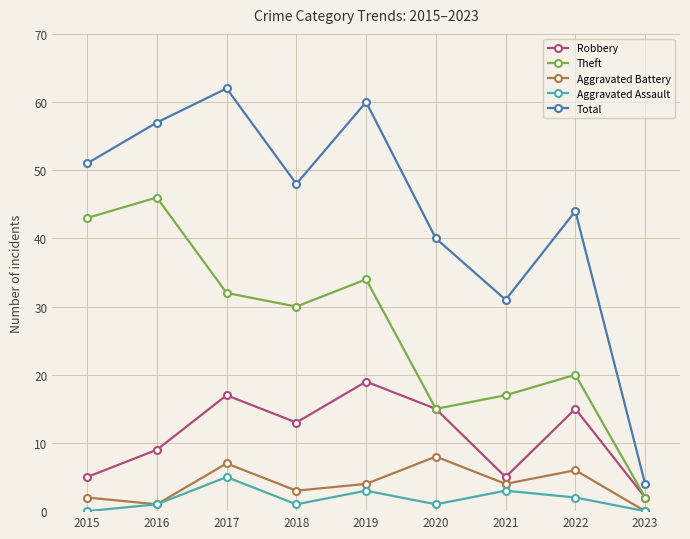

True or false: Aggravated Assault and Theft cross at least once.

False